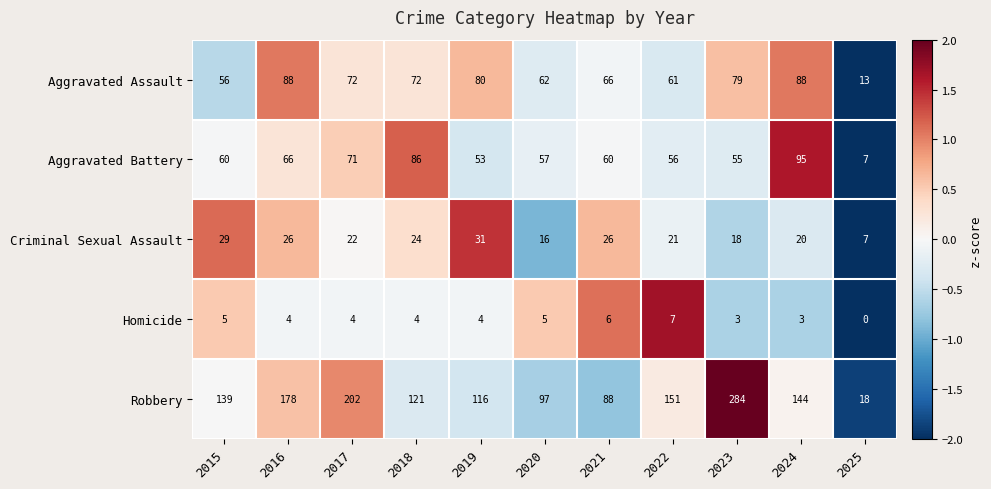

What is the total value across all series at 2019?

284